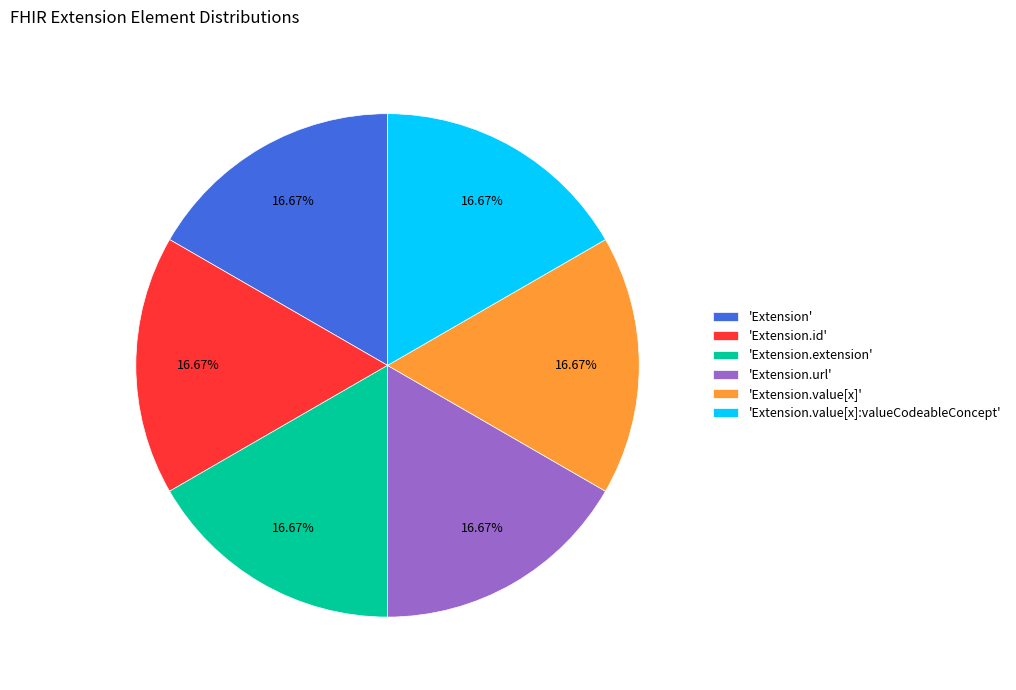

Is 'Extension.url' the majority of the pie?

No